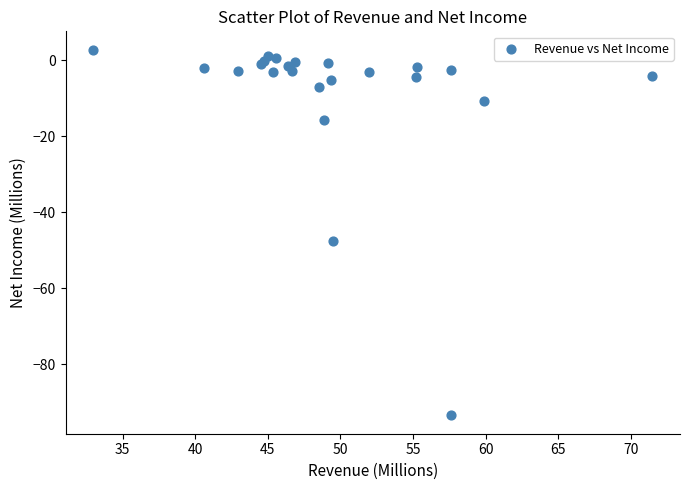

What Y value in the scatter plot is closest to -45?

-47.5